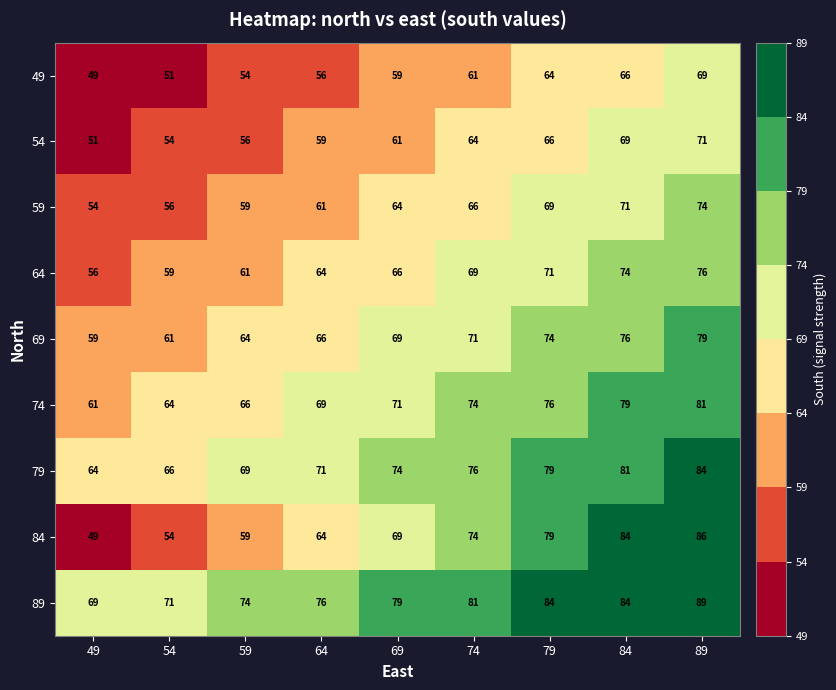

Which series changed the most between 64 and 84?

84